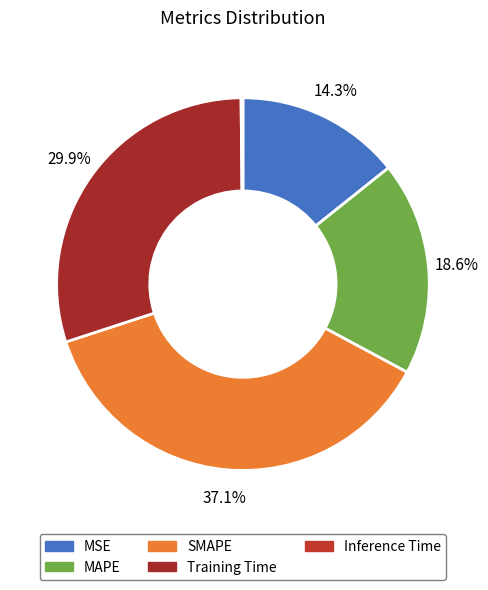

To the nearest percent, what percentage of the pie is MAPE?

19%